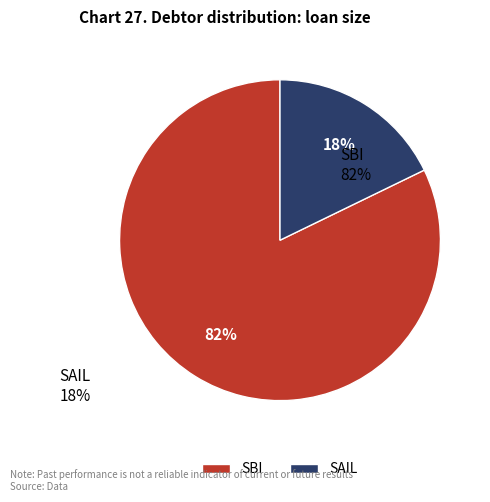

Rank the categories by value from lowest to highest.

SAIL, SBI